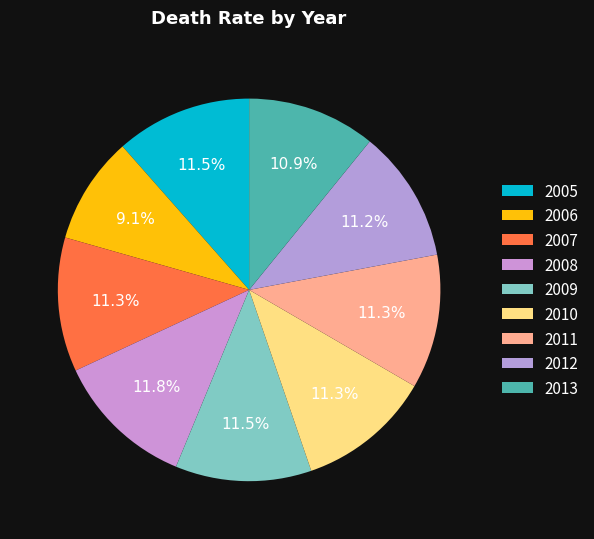

Count the number of slices in the pie.

9